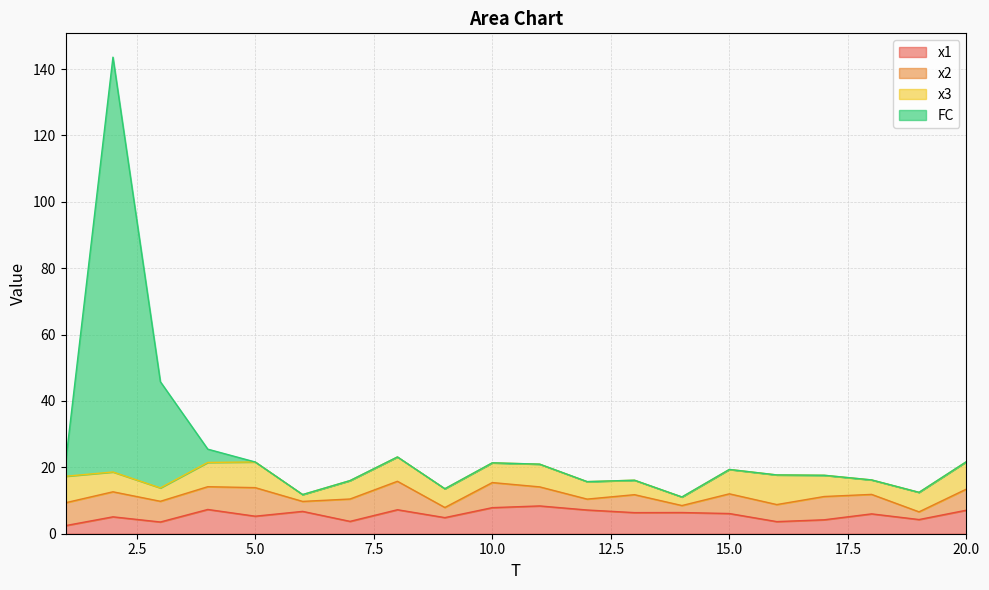

What is the spread (max minus min) of values at 18?

10.2